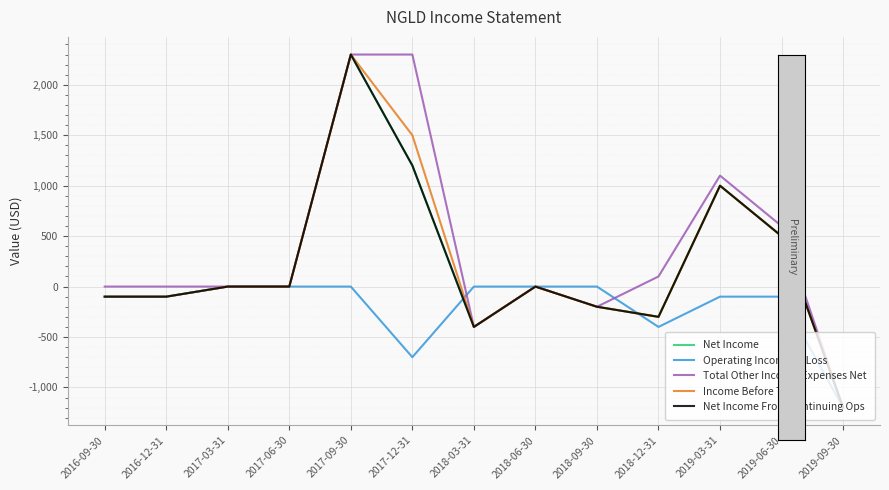

How many times do Income Before Tax and Operating Income or Loss cross each other?

2